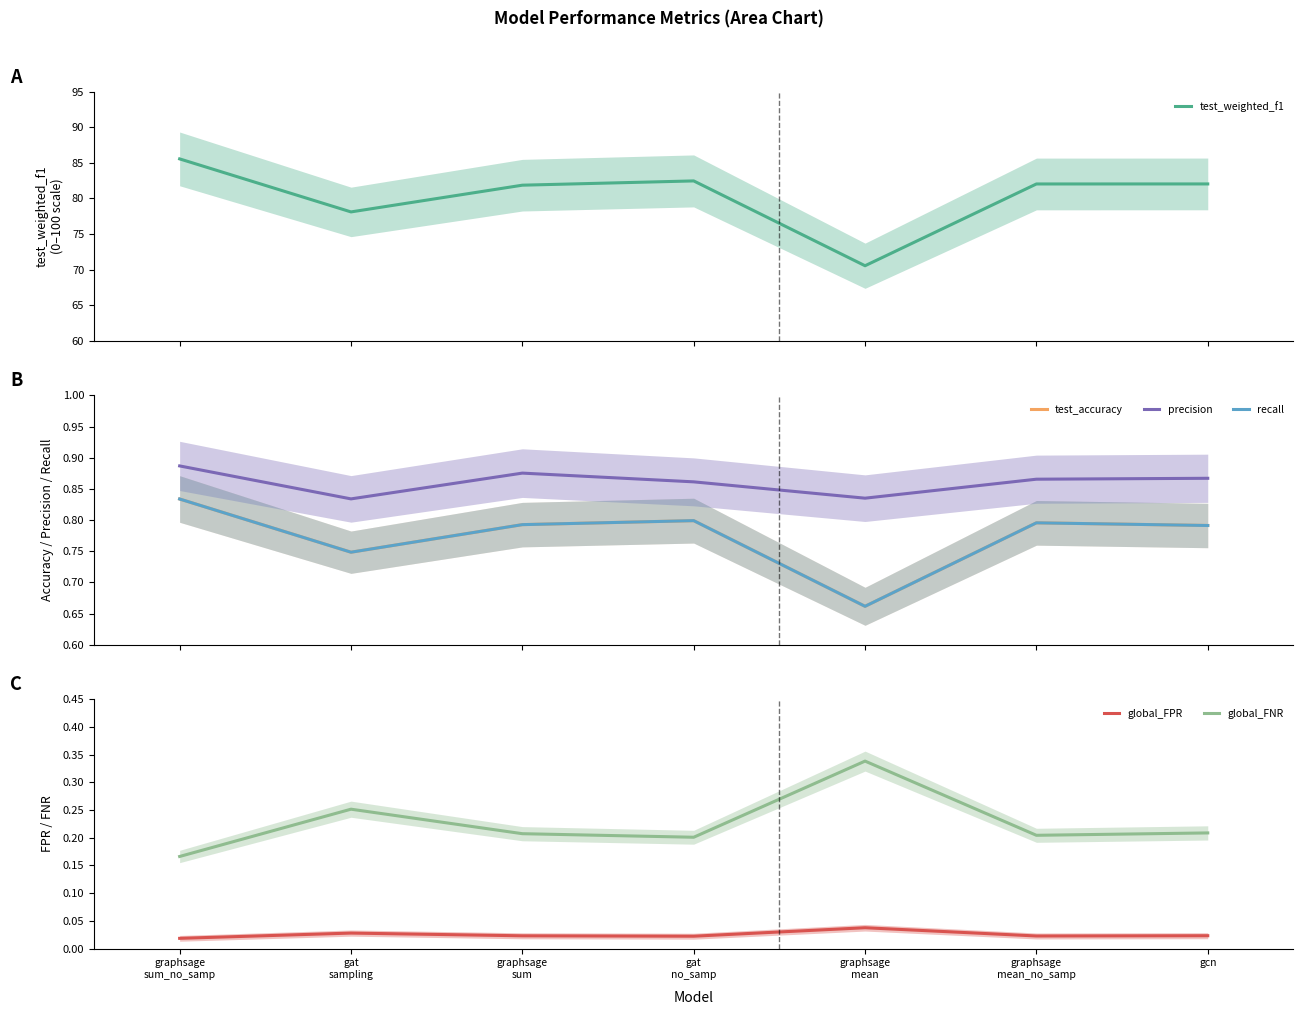

True or false: global_FNR and precision cross at least once.

False